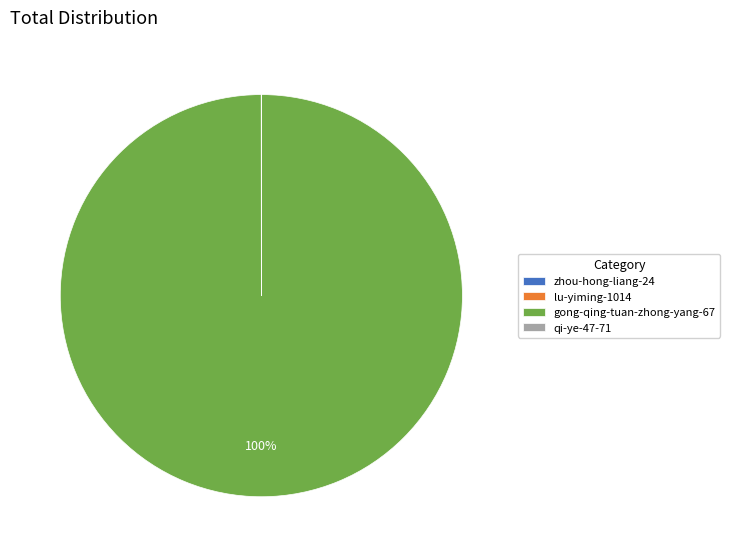

True or false: gong-qing-tuan-zhong-yang-67 accounts for 100% of the total.

True